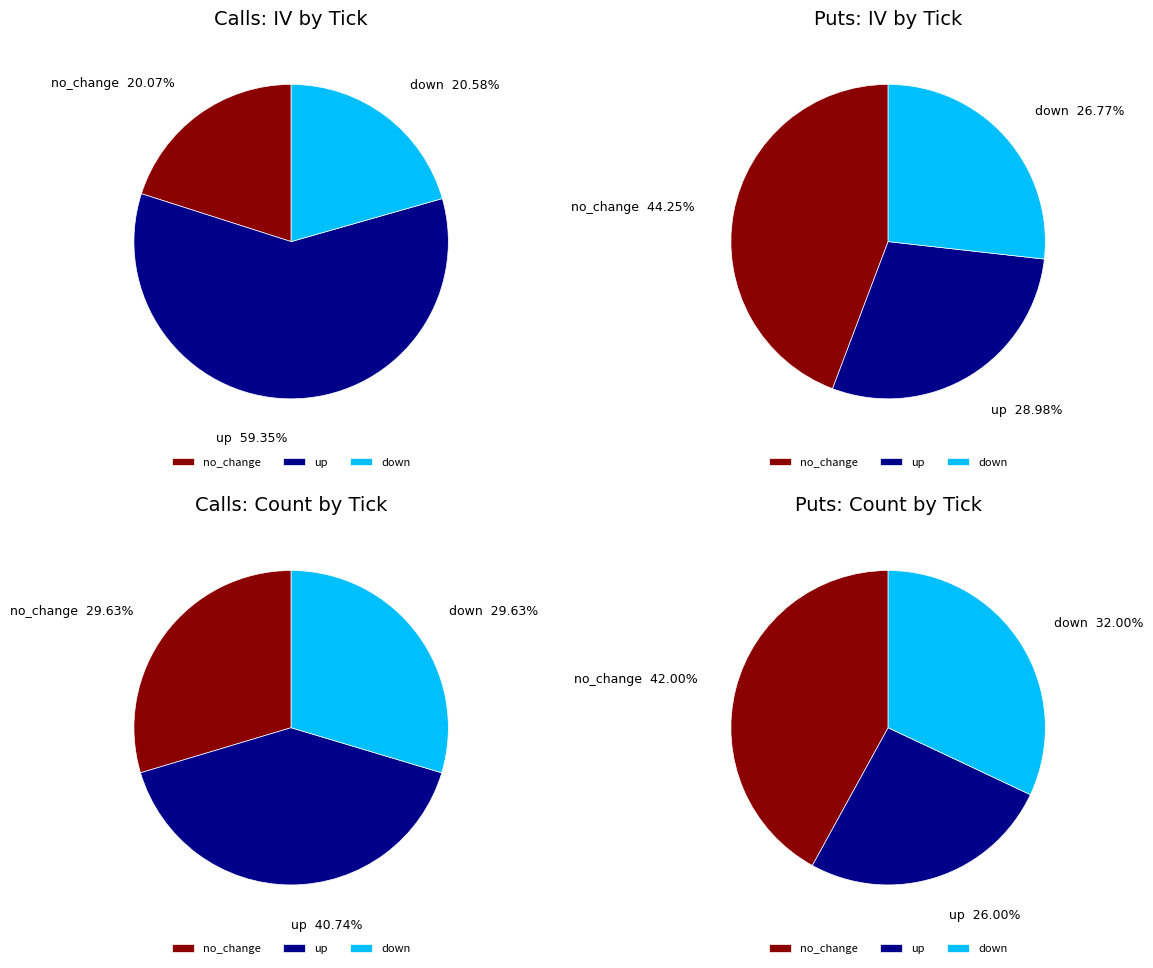

What is the smallest slice in the pie chart?

no_change